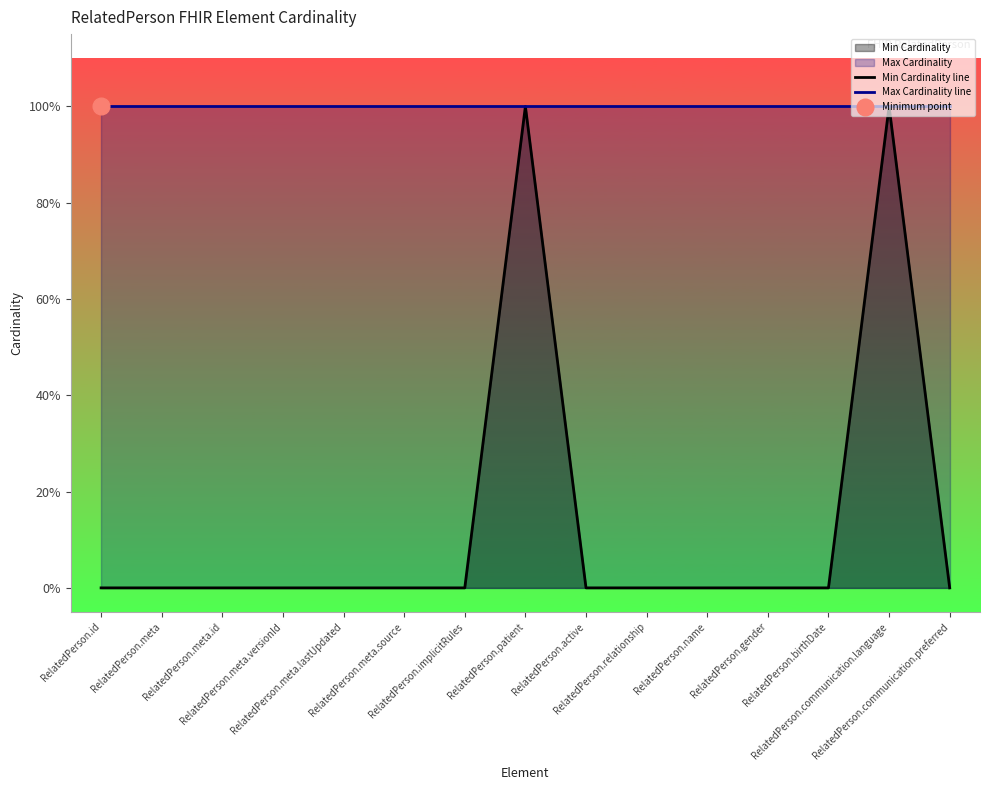

At which label does Max Cardinality line reach its minimum?

RelatedPerson.id